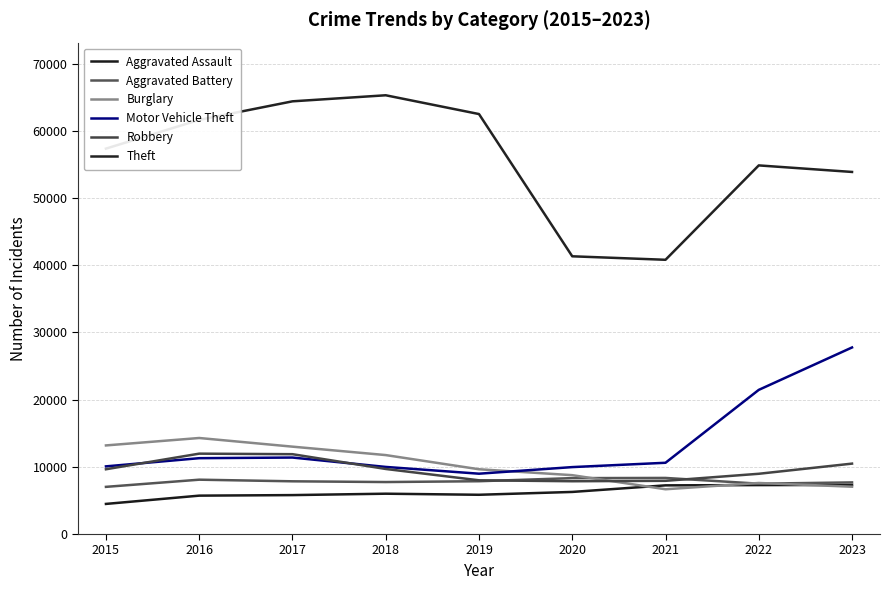

What is the total value across all series at 2019?

102800